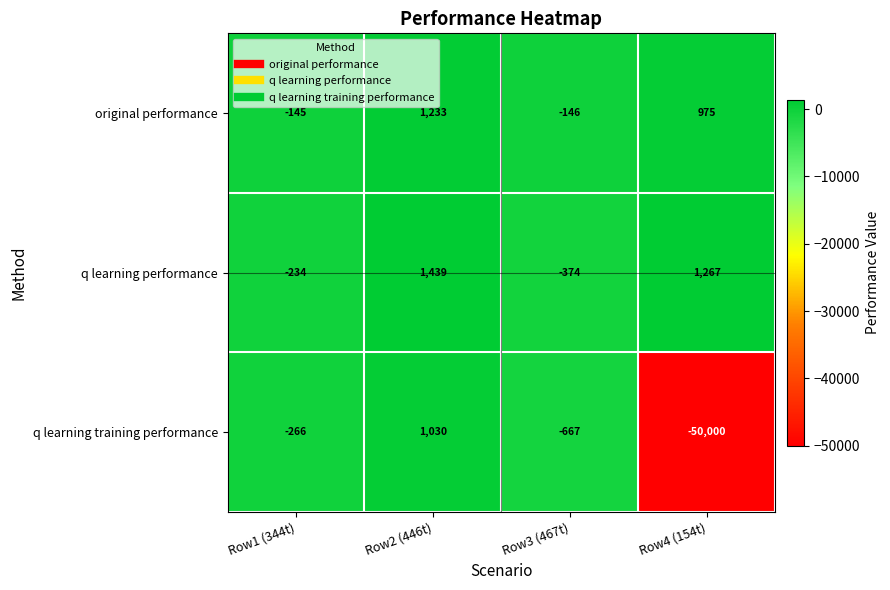

Which series has the largest total across all categories?

q learning performance